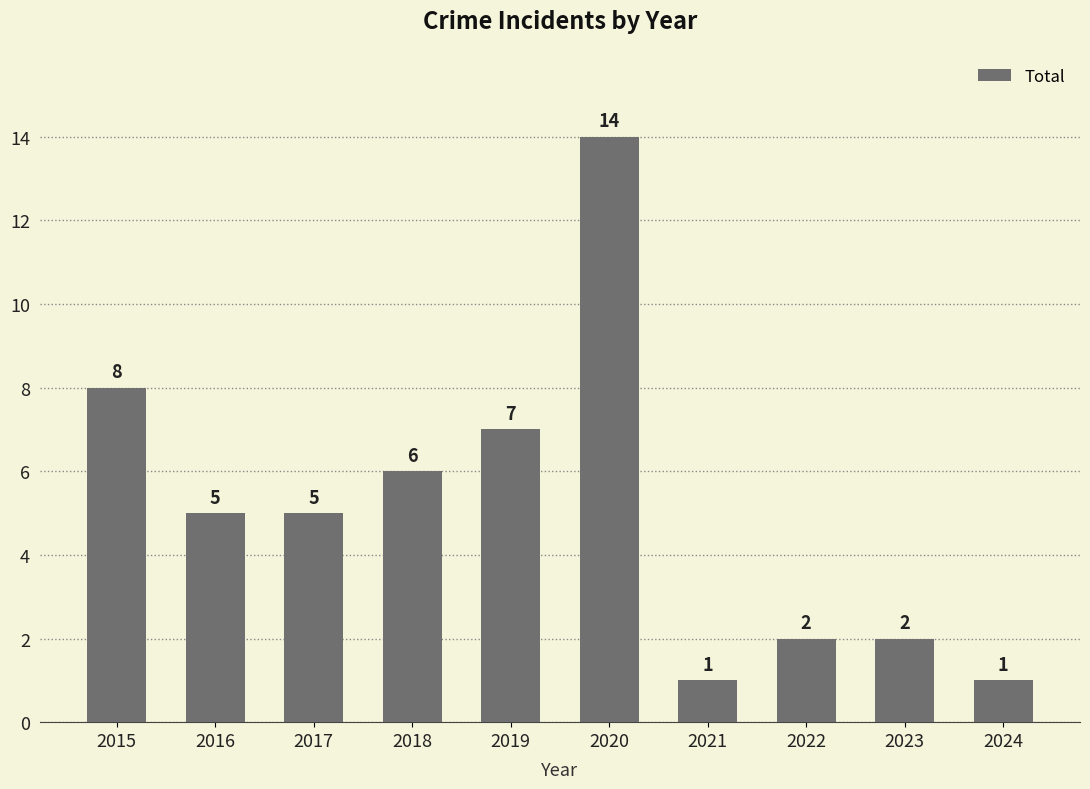

Between 2024 and 2015, which is larger?

2015